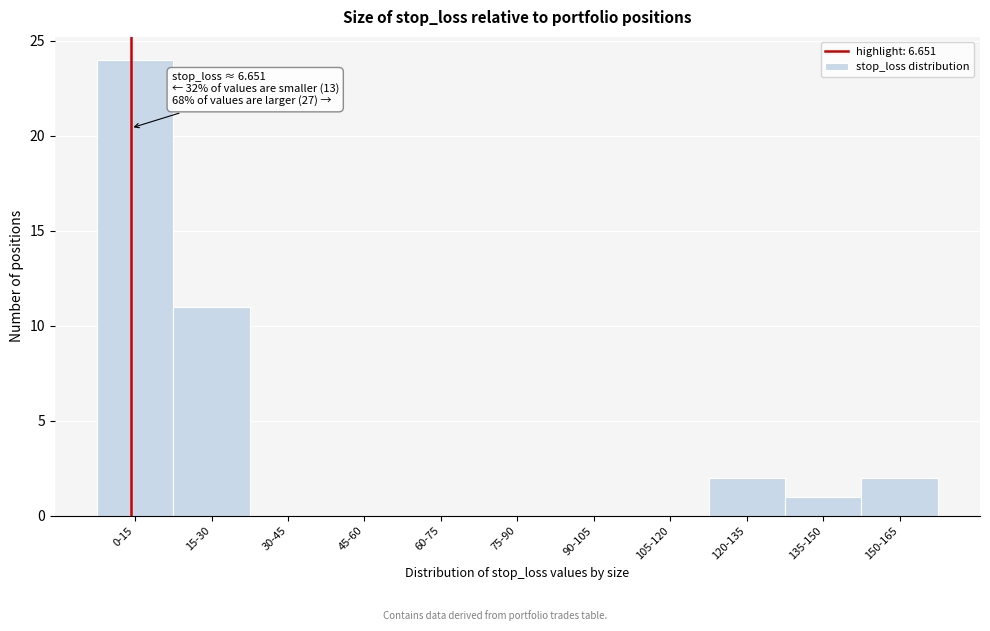

Reading right to left, list all the values displayed in this chart.

150-165=2	135-150=1	120-135=2	105-120=0	90-105=0	75-90=0	60-75=0	45-60=0	30-45=0	15-30=11	0-15=24